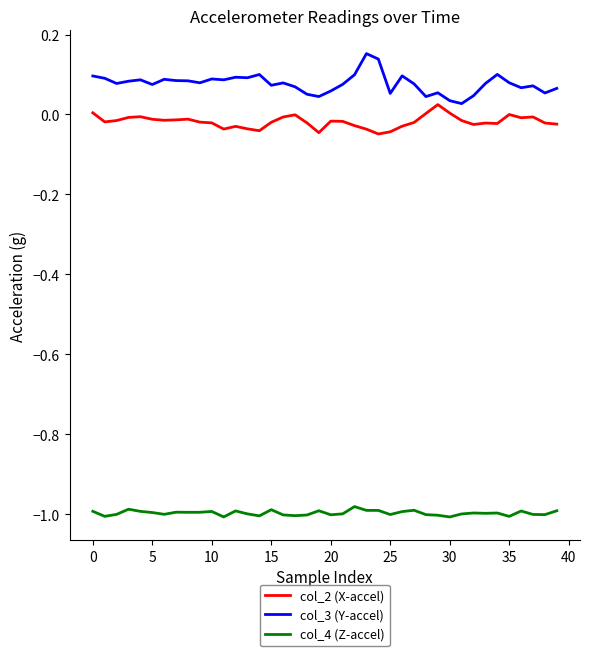

Which series has the widest spread of values?

col_3 (Y-accel)